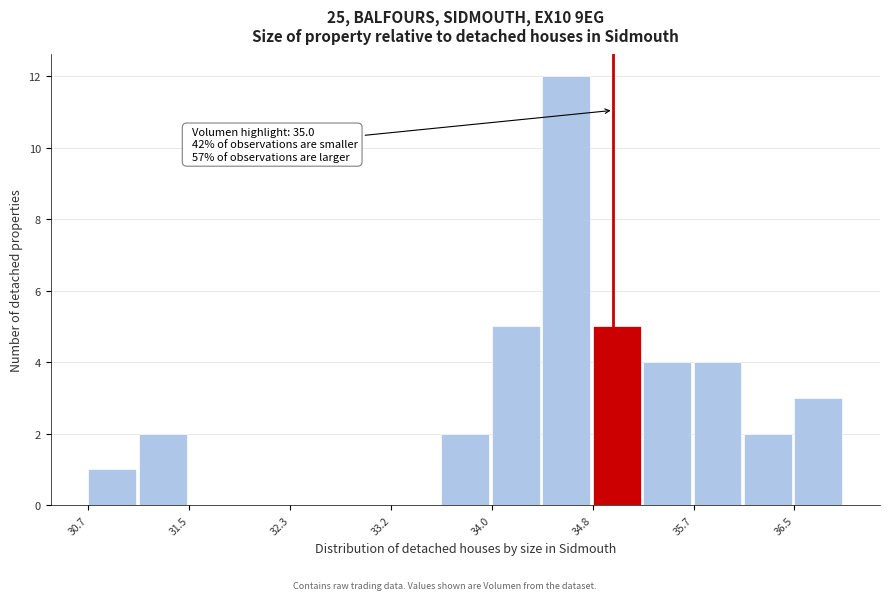

Which range on the x-axis has the tallest bar?

34.4 to 34.8